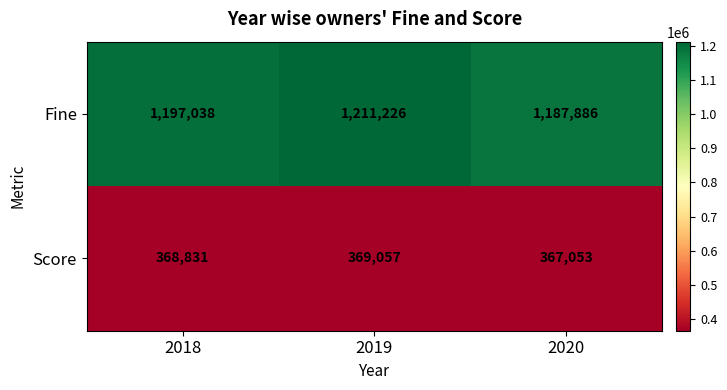

Rank the series at 2020 from lowest to highest value.

Score, Fine